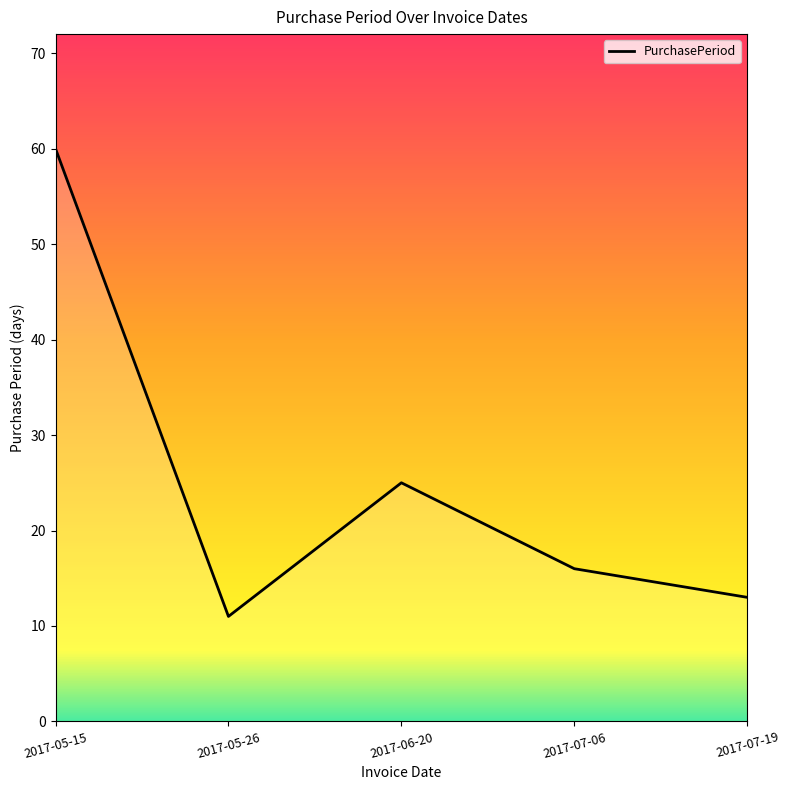

Approximately how many times larger is the value at 2017-05-15 compared to 2017-07-19?

4.6